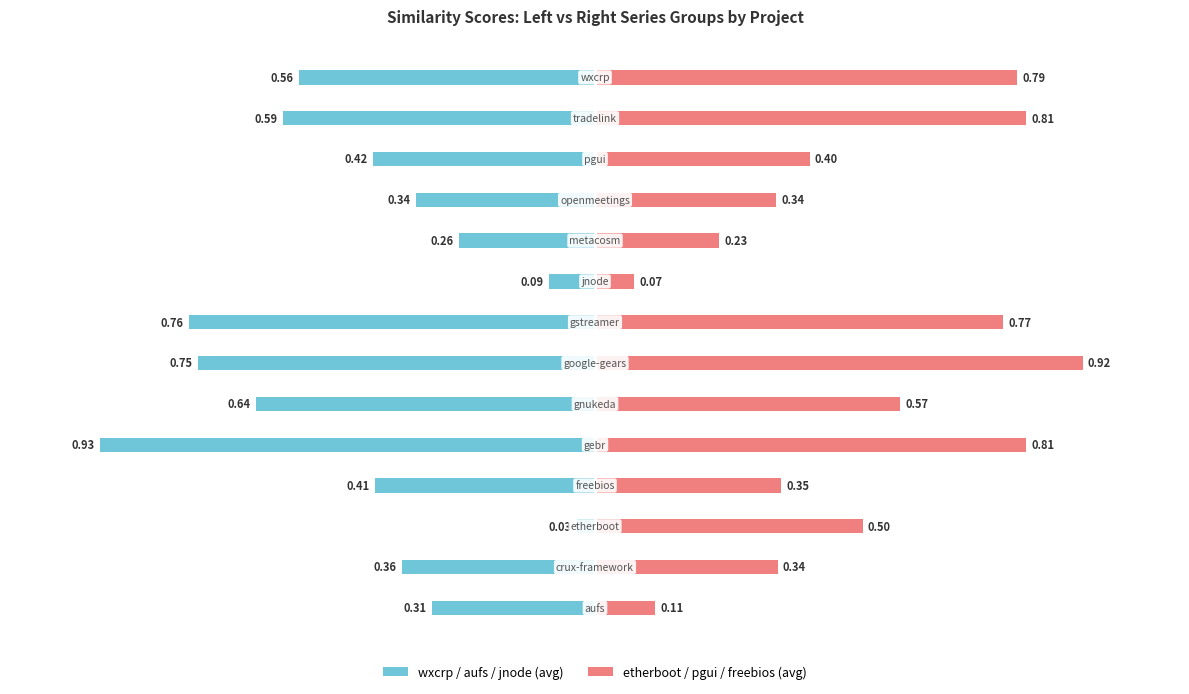

Which has a higher value, 13 or 6?

13